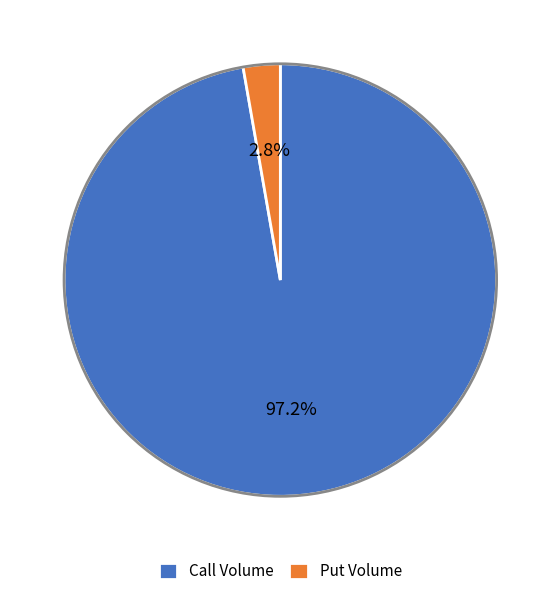

To the nearest percent, what is the difference between the largest and smallest slice percentages?

94%